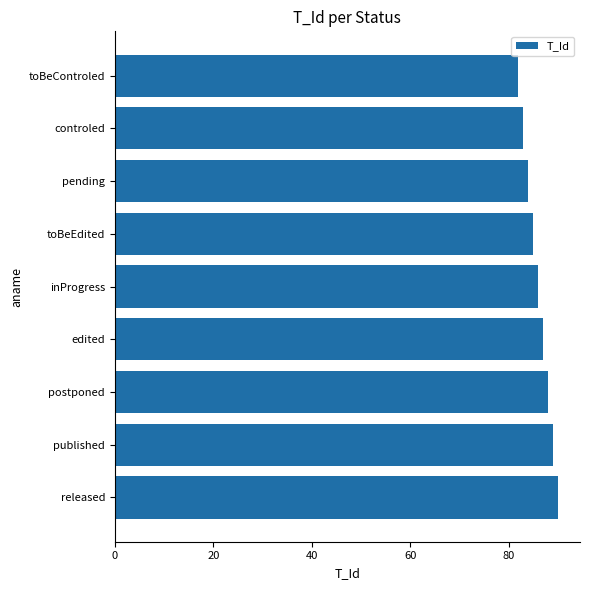

Rank the categories by value from highest to lowest.

released, published, postponed, edited, inProgress, toBeEdited, pending, controled, toBeControled